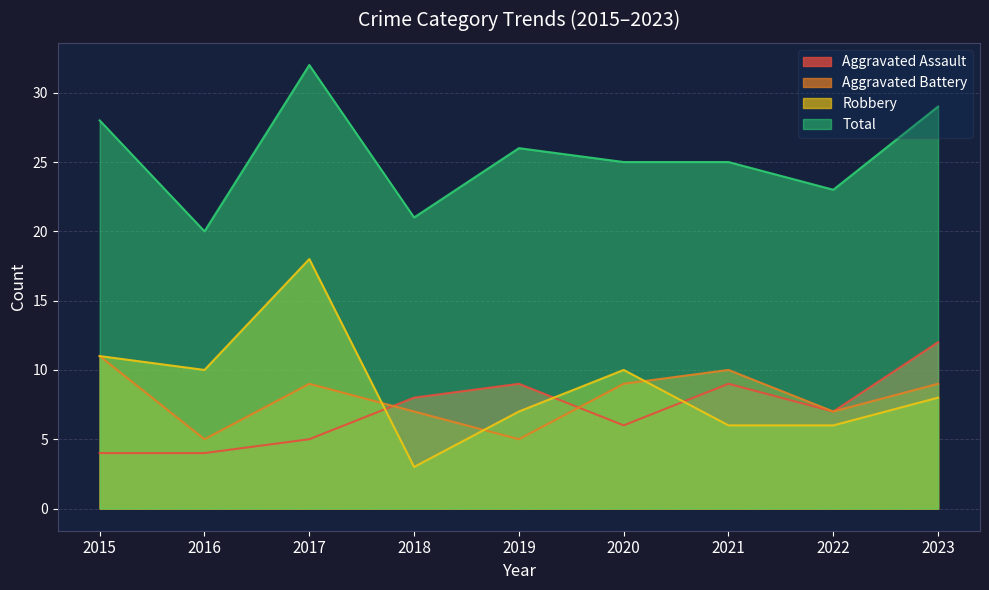

What is the difference between the Robbery values at 2015 and 2023?

3